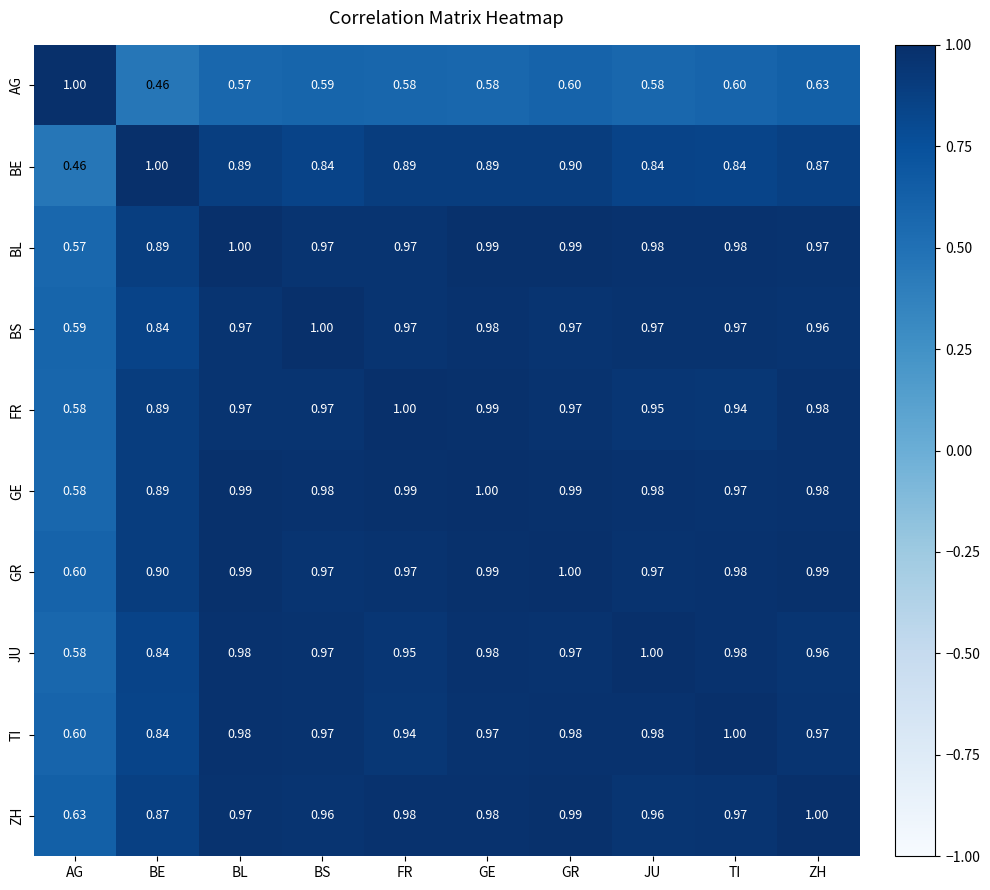

What is the total value across all series at TI?

9.2